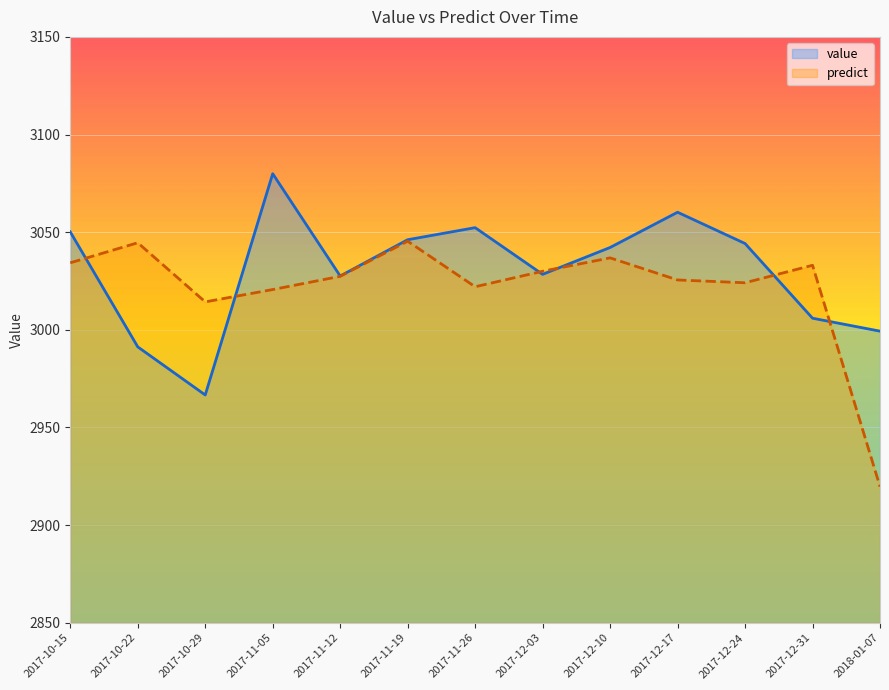

Reading right to left, transcribe all the data shown in this chart.

value: 2018-01-07=2999.3	2017-12-31=3005.9	2017-12-24=3044.2	2017-12-17=3060.2	2017-12-10=3042.2	2017-12-03=3028.4	2017-11-26=3052.3	2017-11-19=3046.1	2017-11-12=3027.6	2017-11-05=3079.9	2017-10-29=2966.6	2017-10-22=2991.3	2017-10-15=3050.1
predict: 2018-01-07=2919.7	2017-12-31=3033.0	2017-12-24=3024.1	2017-12-17=3025.5	2017-12-10=3036.8	2017-12-03=3030.0	2017-11-26=3022.1	2017-11-19=3045.4	2017-11-12=3027.4	2017-11-05=3020.6	2017-10-29=3014.3	2017-10-22=3044.6	2017-10-15=3034.3